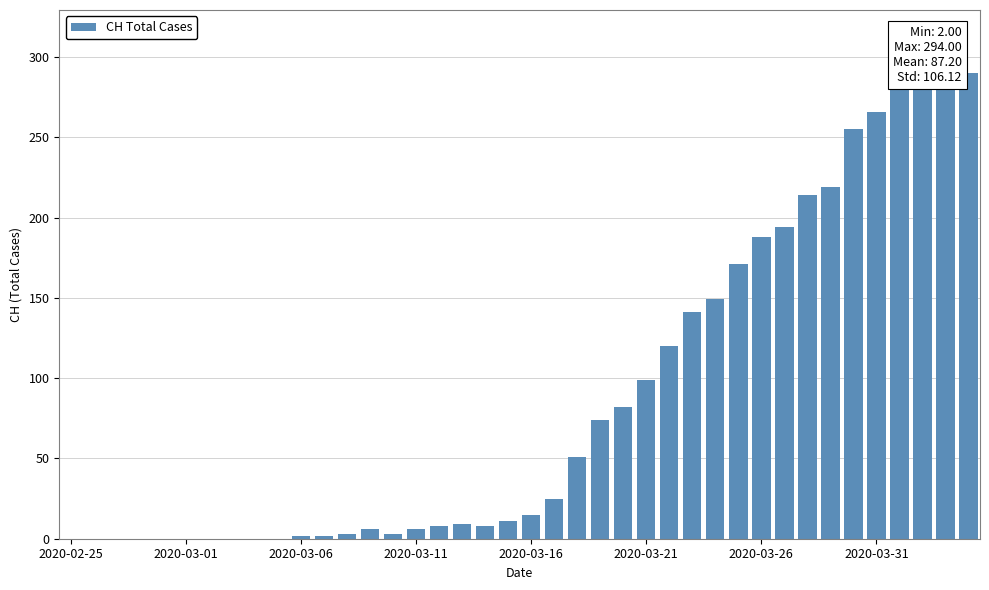

Between 2020-02-25 and 2020-03-21, which is larger?

2020-03-21